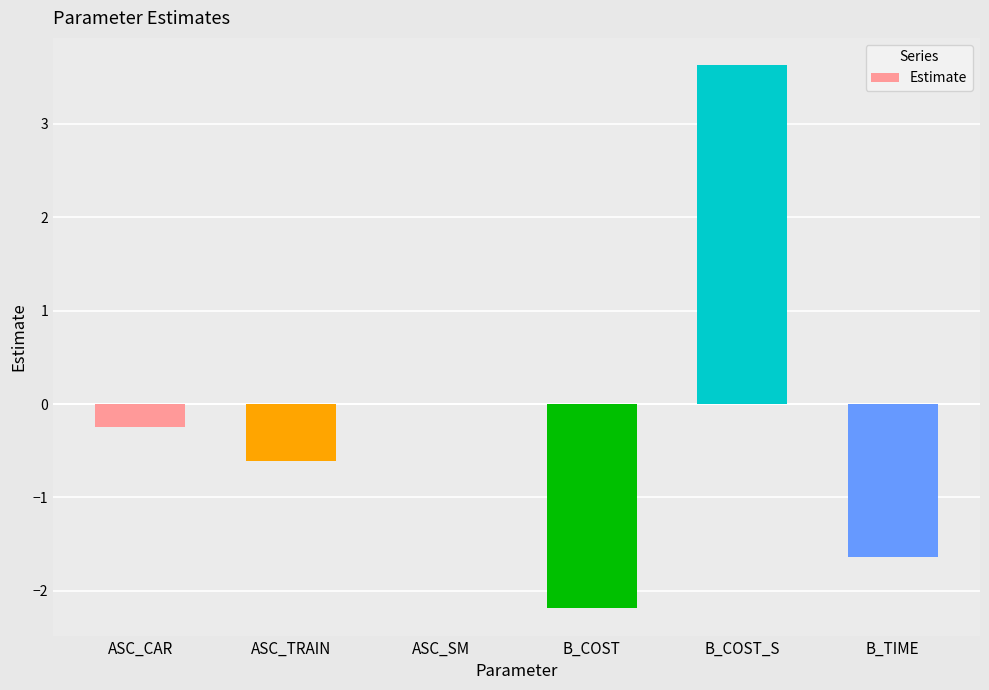

How many distinct data groups are displayed?

1